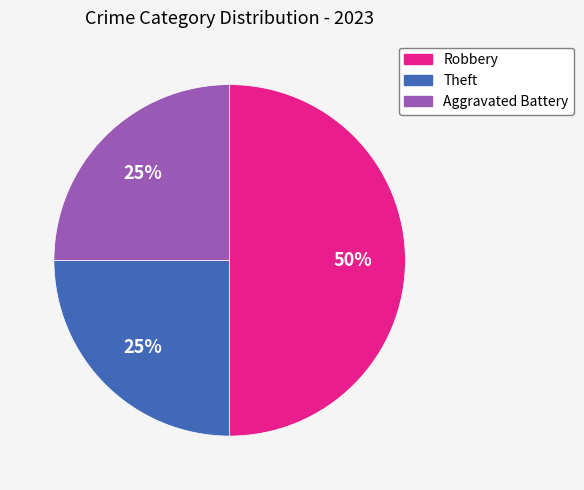

To the nearest percent, what is the average slice percentage?

33%